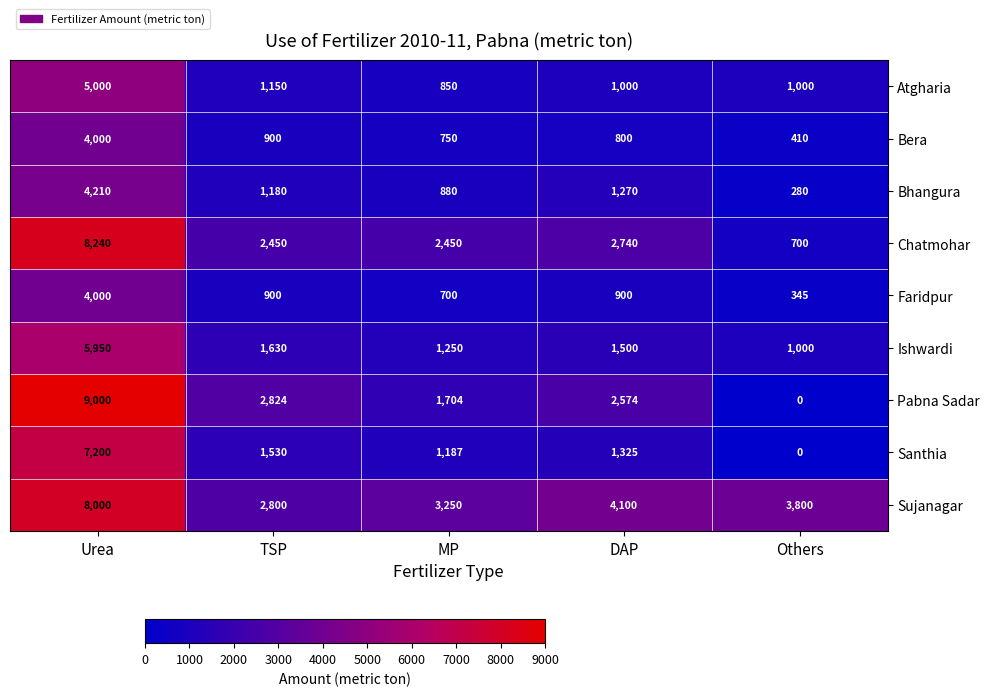

The Chatmohar series shows 8240 at Urea. True or false?

True